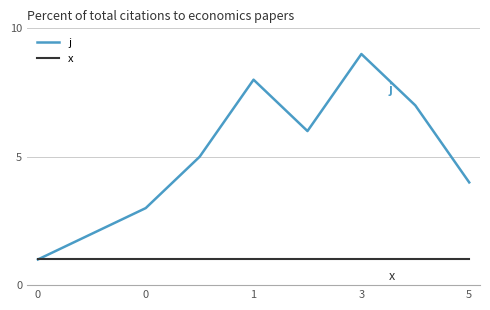

Which series has the largest total across all categories?

j